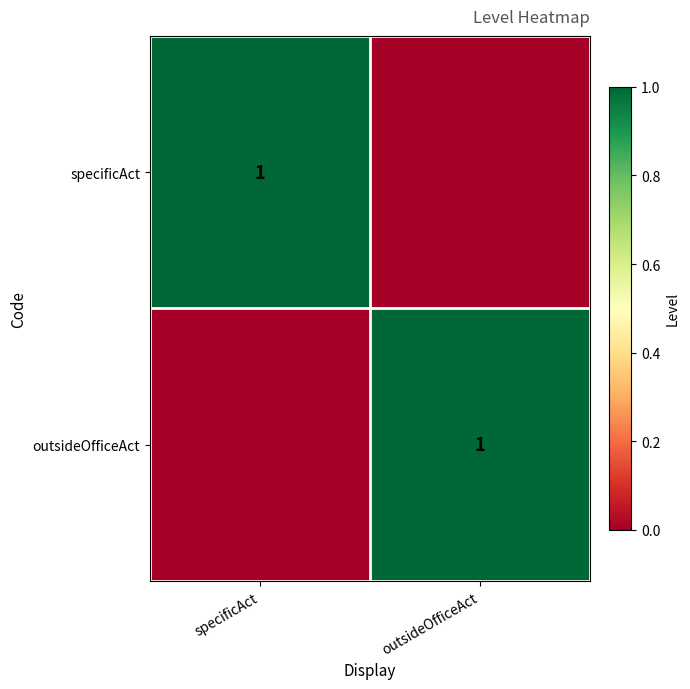

True or false: outsideOfficeAct has a value of 2 at outsideOfficeAct.

False